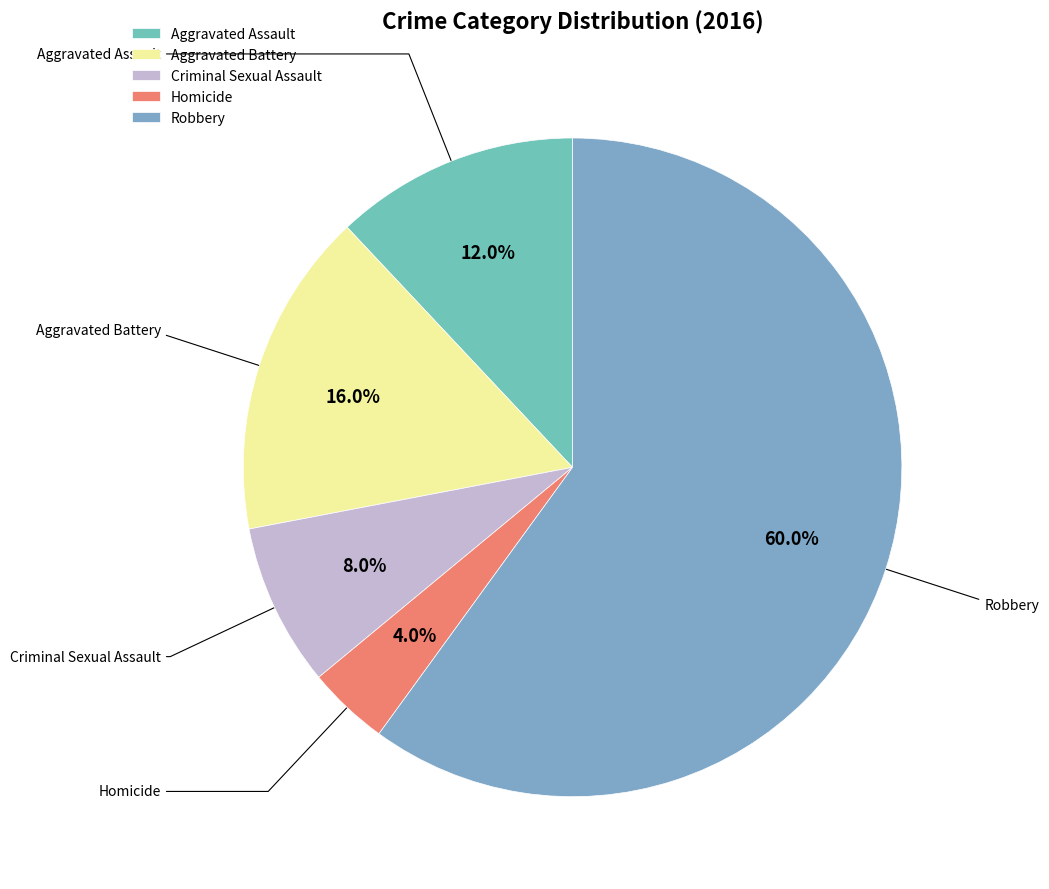

Rank the categories by value from lowest to highest.

Homicide, Criminal Sexual Assault, Aggravated Assault, Aggravated Battery, Robbery